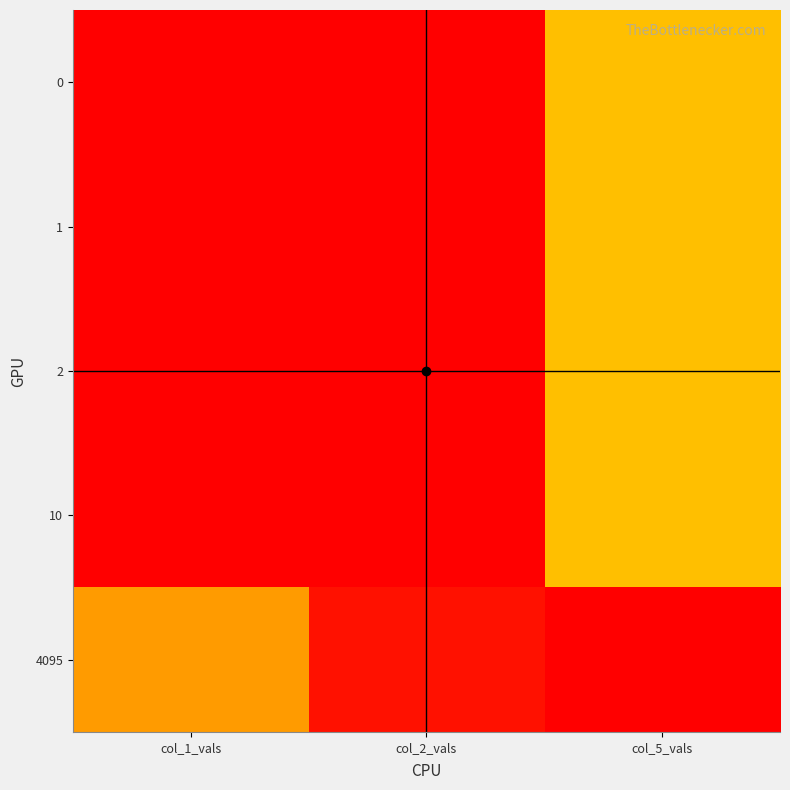

List the series in order of their peak value, lowest first.

0, 1, 2, 10, 4095